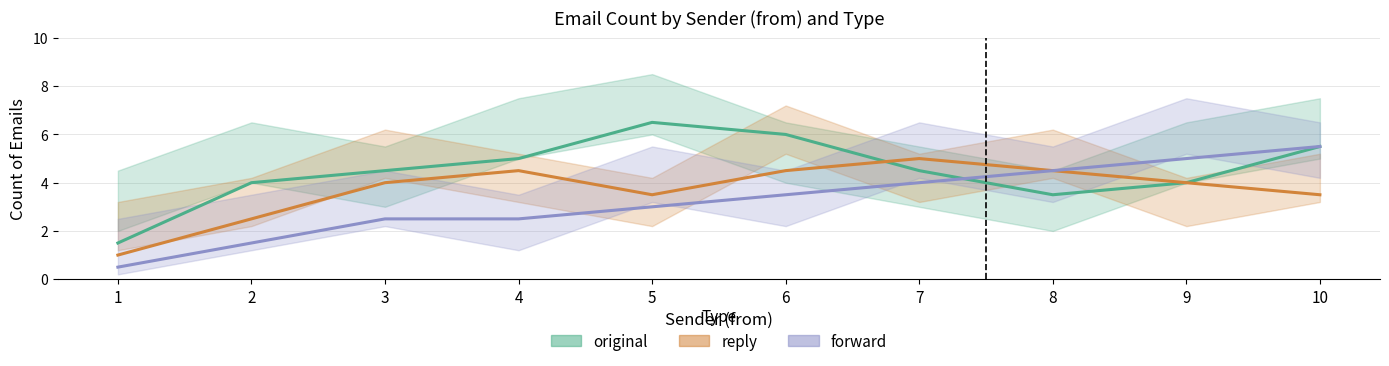

Which series has the largest total across all categories?

original